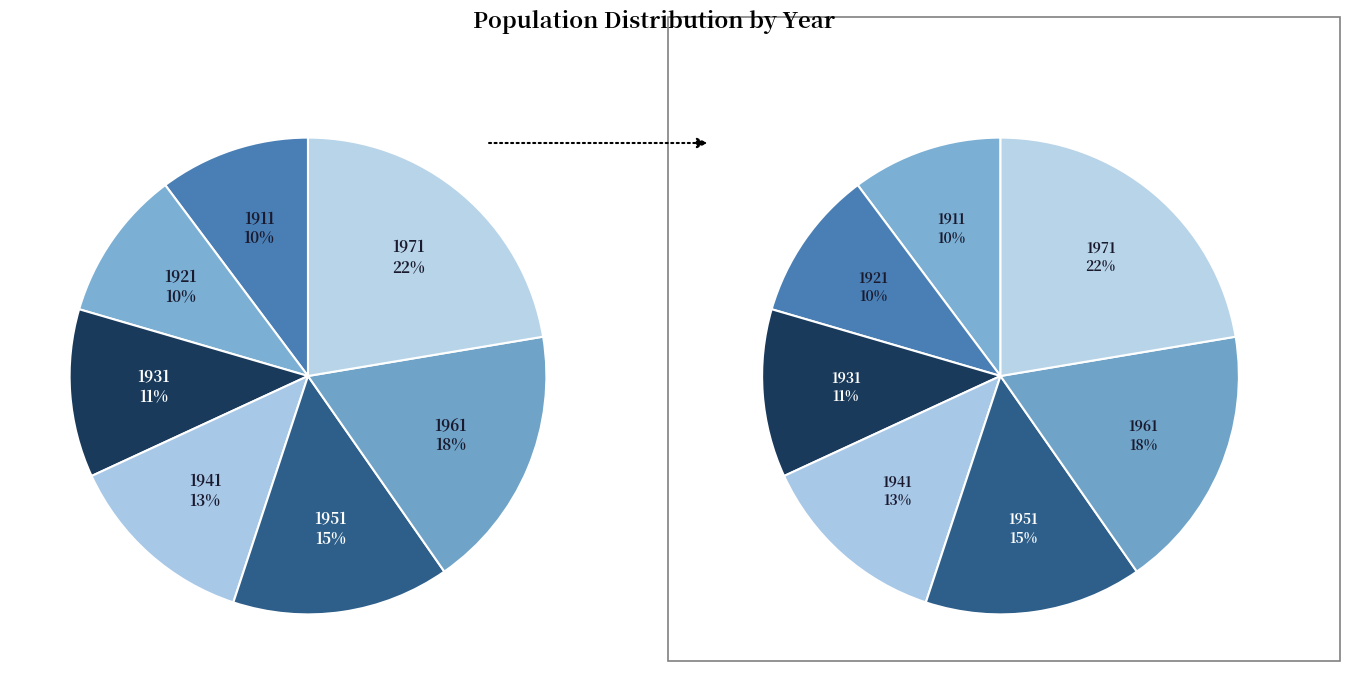

What percentage is the 1941 slice, to the nearest percent?

13%